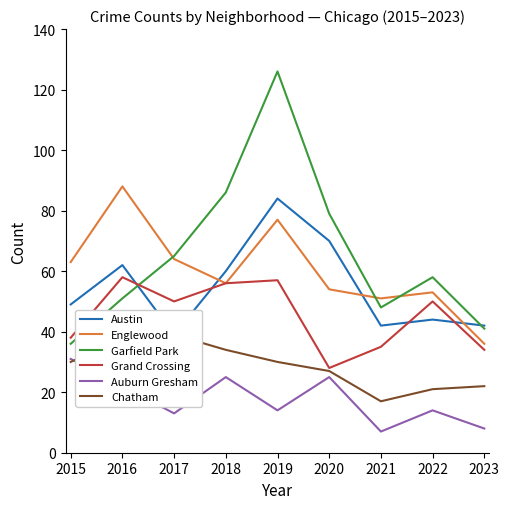

At 2016, list the series in order from largest to smallest.

Englewood, Austin, Grand Crossing, Garfield Park, Chatham, Auburn Gresham